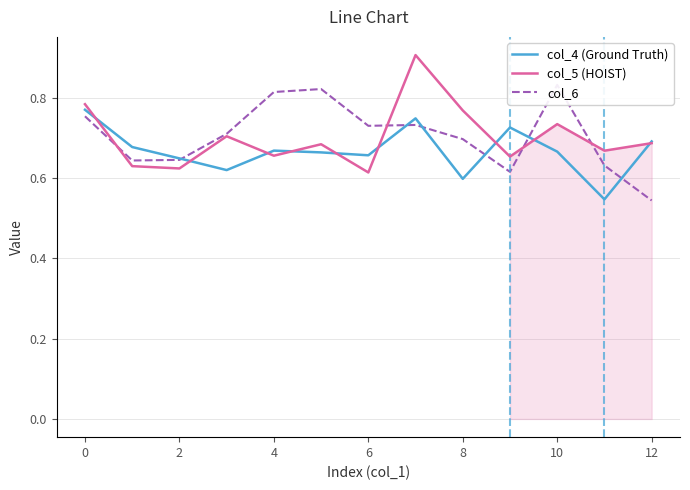

What is the label of the 3rd point from the left?

2